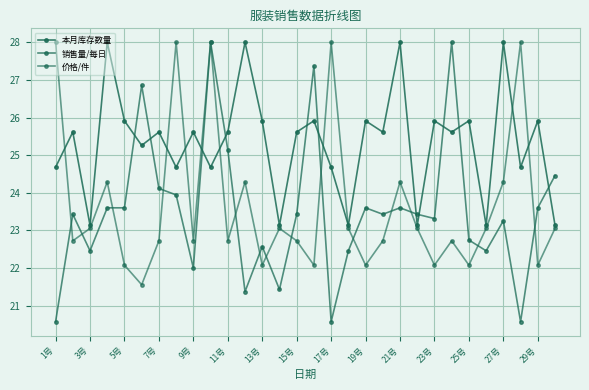

Does the chart display data point markers on the line(s)?

Yes